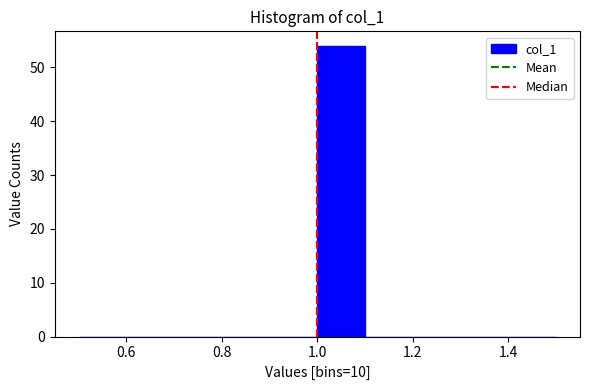

Reading left to right, list every bar in this chart as the range it spans on the x-axis followed by its height. The values are not printed on the chart, so give them approximately, as read against the axis.

0.5 to 0.6: 0
0.6 to 0.7: 0
0.7 to 0.8: 0
0.8 to 0.9: 0
0.9 to 1.0: 0
1.0 to 1.1: 54
1.1 to 1.2: 0
1.2 to 1.3: 0
1.3 to 1.4: 0
1.4 to 1.5: 0